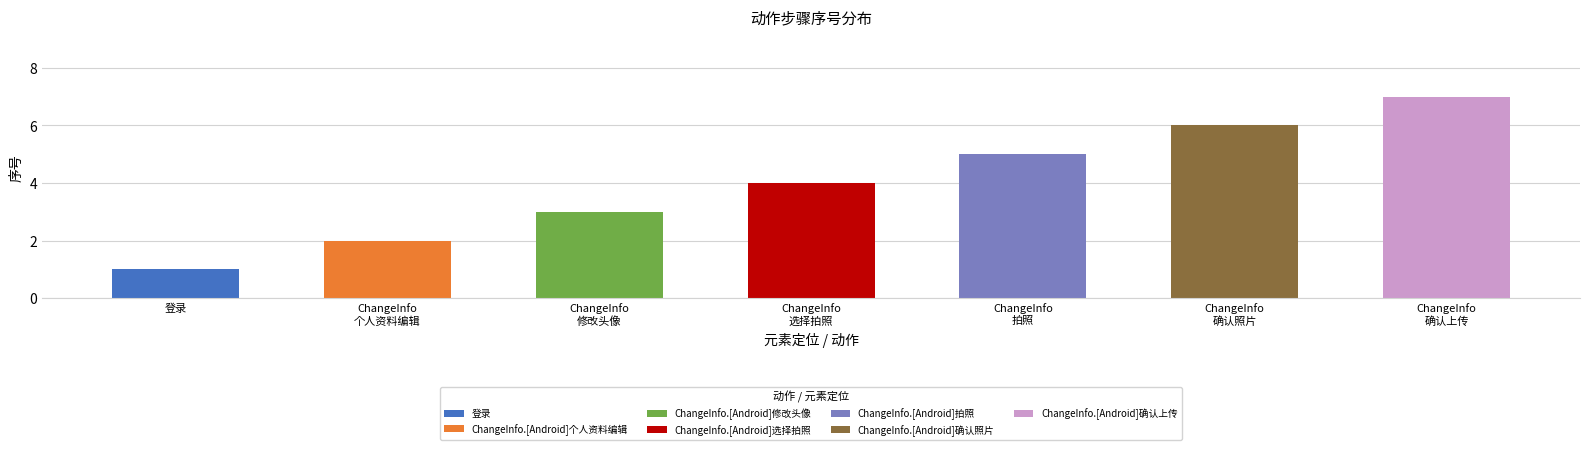

How many values are below 4?

3